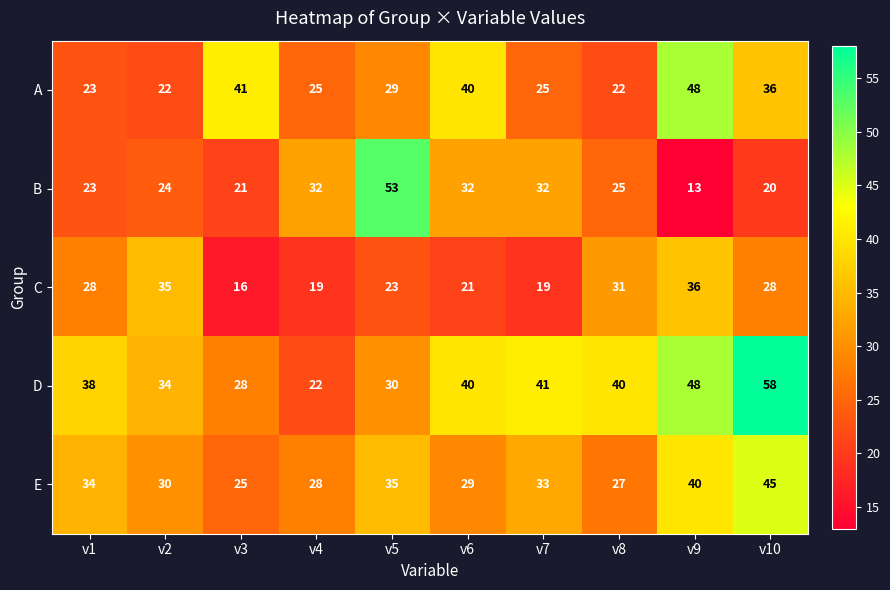

What is the sum of the D values at v7 and v3?

69